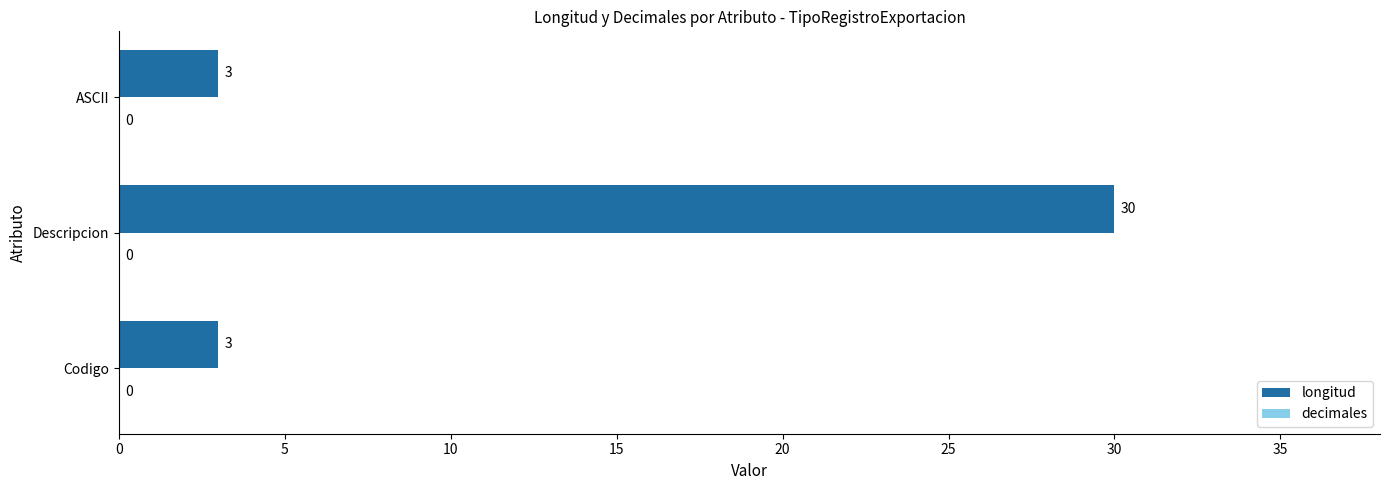

Which has a higher value, Descripcion or Codigo?

Descripcion